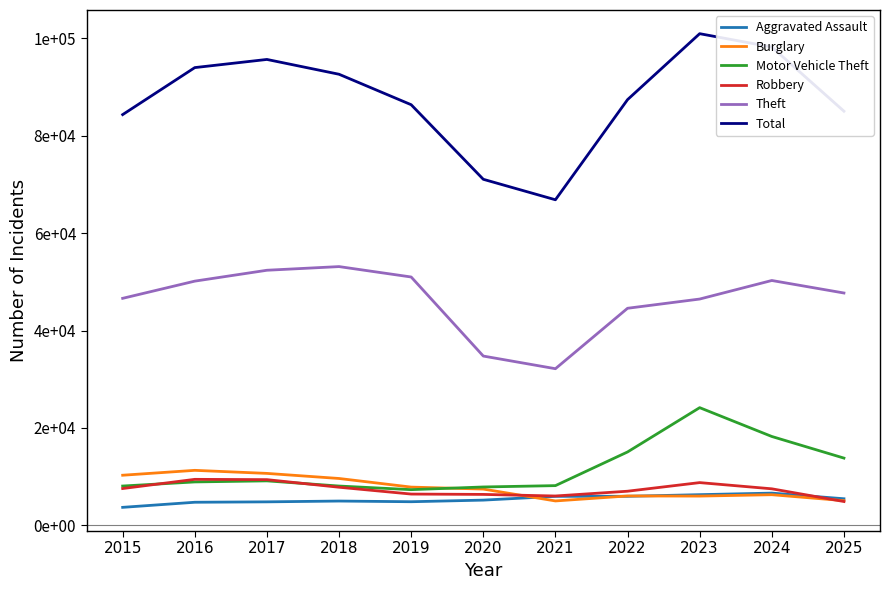

Is this an area chart (filled region under the line)?

No